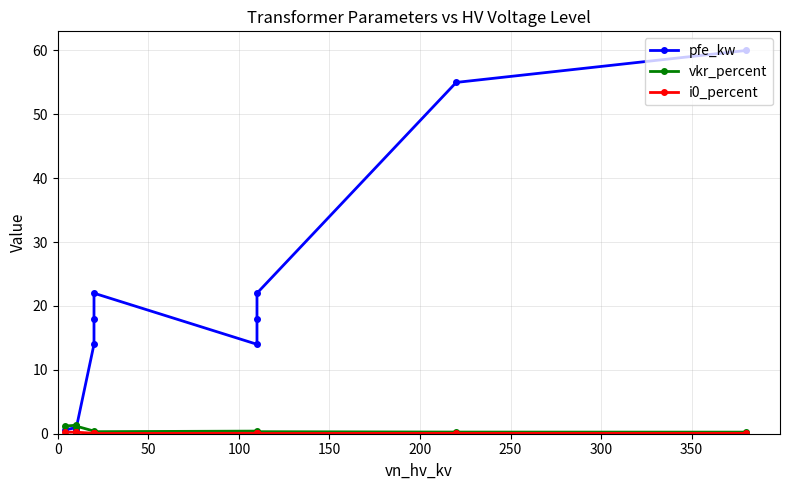

Is it true that i0_percent equals 0.2 at 150?

True